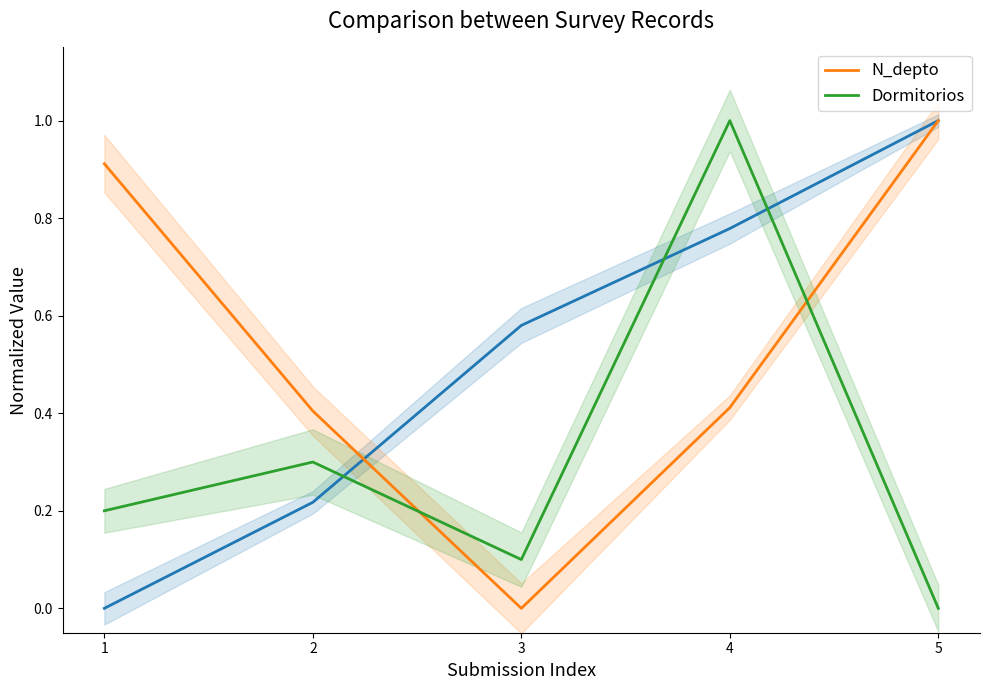

Reading right to left, extract all data points from this chart.

N_depto: 5=1.0	4=0.4	3=0.0	2=0.4	1=0.9
Dormitorios: 5=0.0	4=1.0	3=0.1	2=0.3	1=0.2